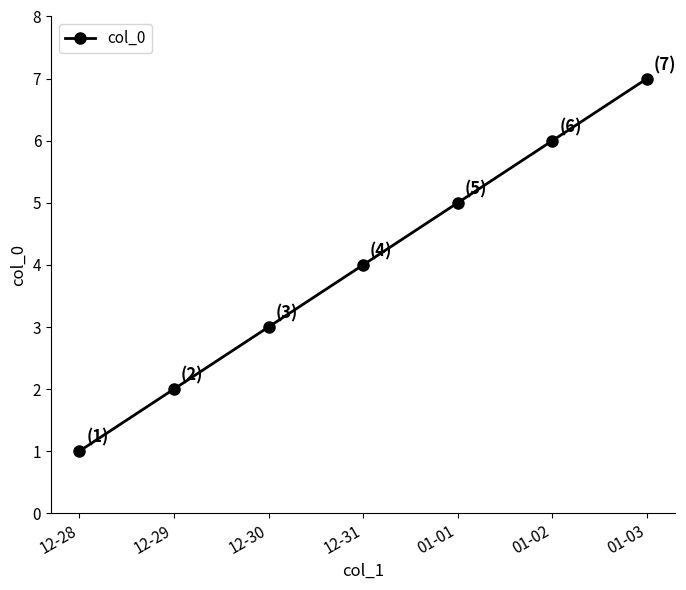

Which label corresponds to the largest value in the chart?

01-03